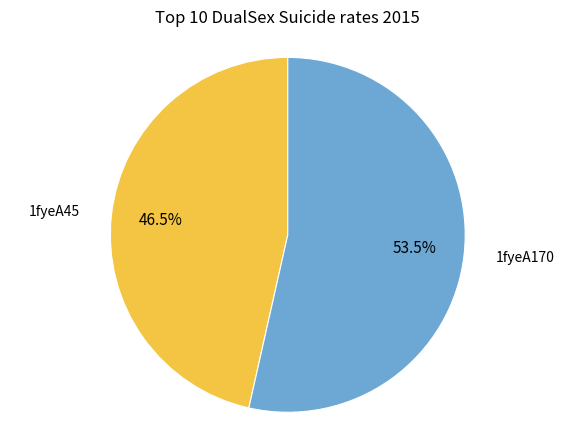

Count the number of slices in the pie.

2